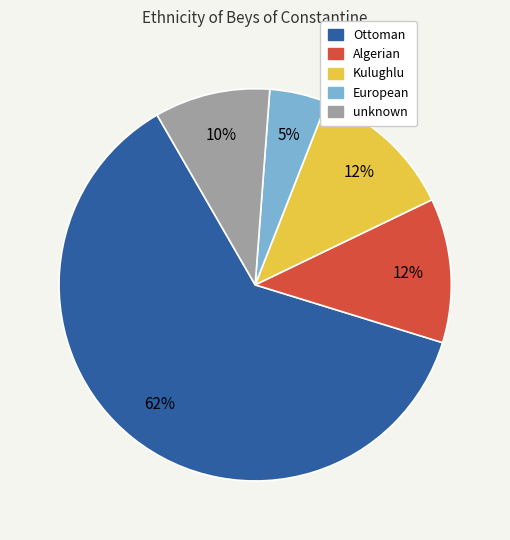

Is it true that Ottoman is 68% of the pie?

False